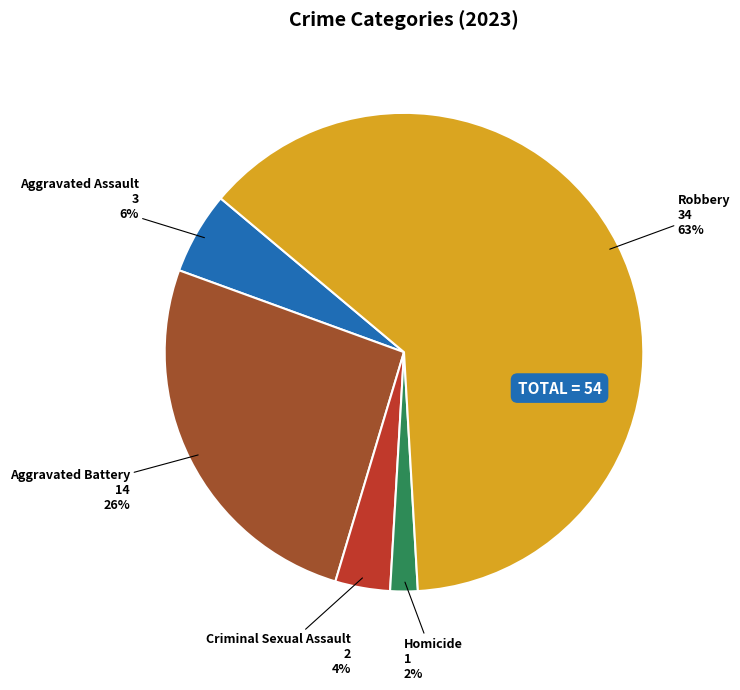

Do Criminal Sexual Assault and Robbery together represent more than half of the pie?

Yes